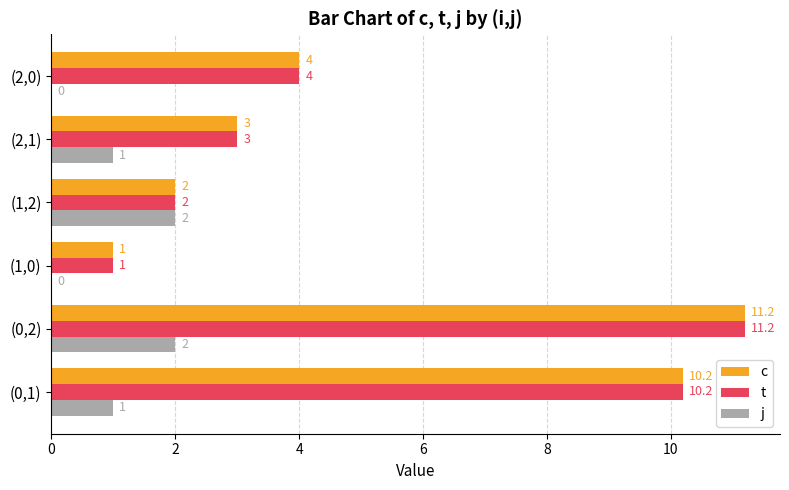

Is it true that j equals 1.0 at (0,1)?

True